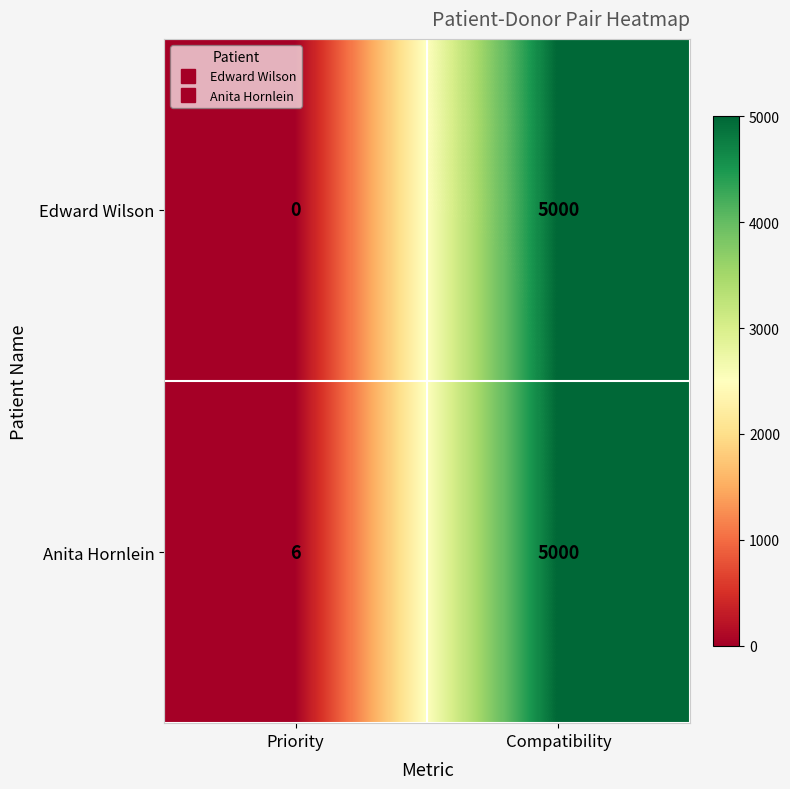

Reading left to right, extract all data points from this chart.

Edward Wilson: Priority=0	Compatibility=5000
Anita Hornlein: Priority=6	Compatibility=5000